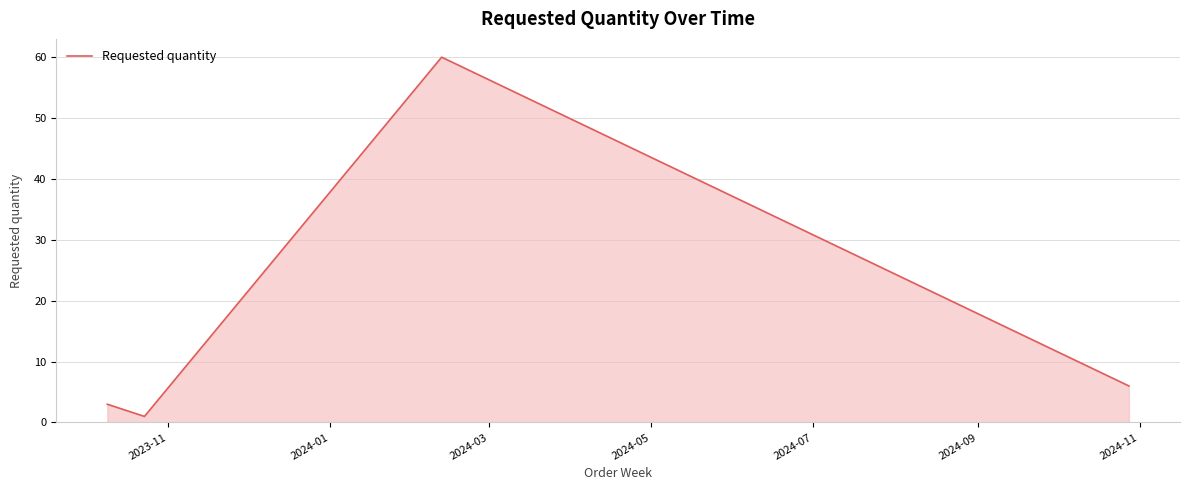

True or false: there are more than 2 points higher than both neighbors.

False